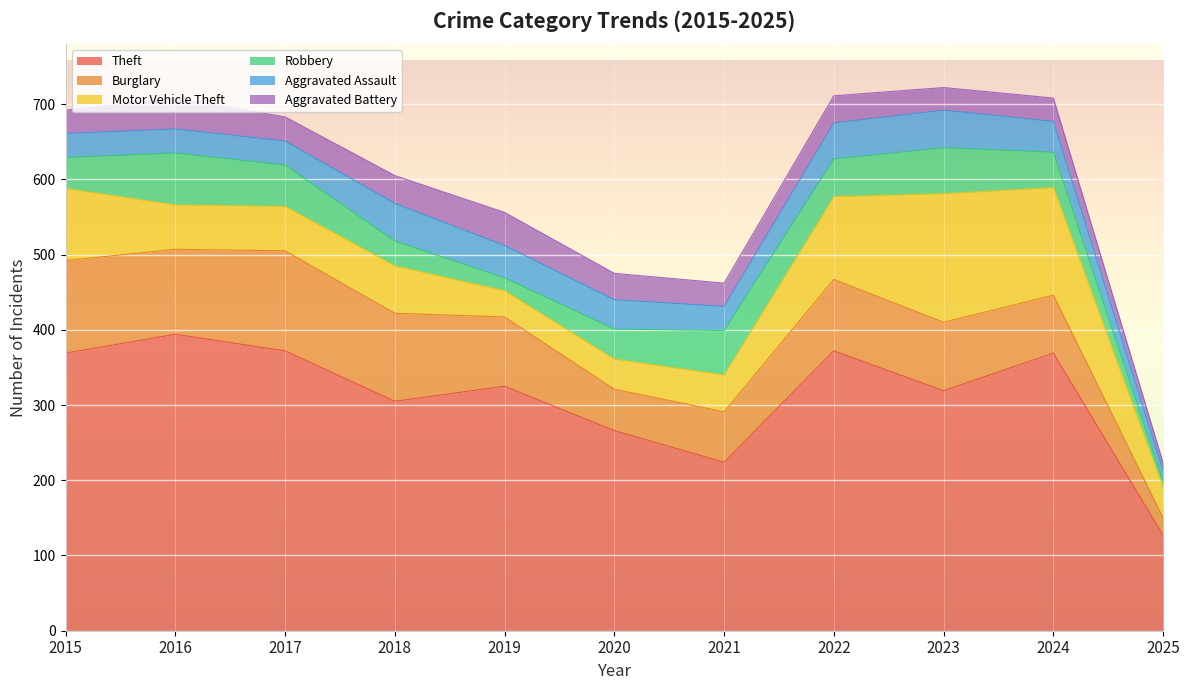

Reading left to right, transcribe all the data shown in this chart.

Theft: 2015=369	2016=394	2017=372	2018=305	2019=325	2020=266	2021=224	2022=372	2023=319	2024=369	2025=127
Burglary: 2015=123	2016=113	2017=133	2018=117	2019=92	2020=55	2021=67	2022=95	2023=91	2024=77	2025=23
Motor Vehicle Theft: 2015=96	2016=59	2017=59	2018=63	2019=35	2020=40	2021=49	2022=110	2023=171	2024=143	2025=40
Robbery: 2015=41	2016=69	2017=55	2018=33	2019=17	2020=40	2021=59	2022=50	2023=61	2024=47	2025=8
Aggravated Assault: 2015=32	2016=32	2017=32	2018=50	2019=43	2020=39	2021=32	2022=48	2023=50	2024=41	2025=15
Aggravated Battery: 2015=31	2016=41	2017=32	2018=37	2019=44	2020=35	2021=31	2022=36	2023=30	2024=31	2025=10